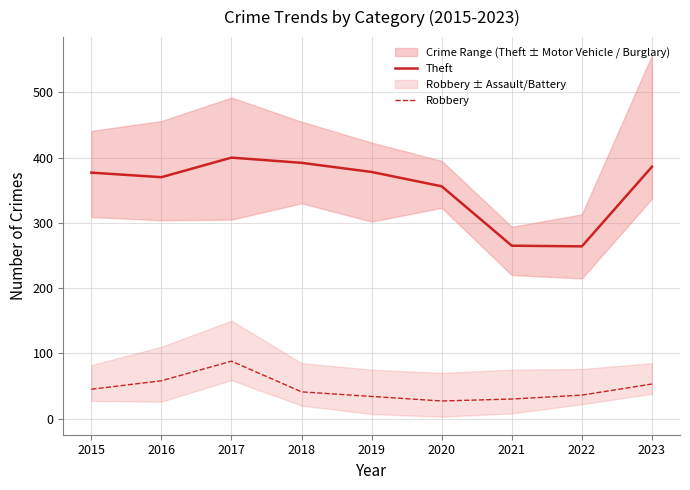

What is the difference between the Theft values at 2016 and 2017?

30